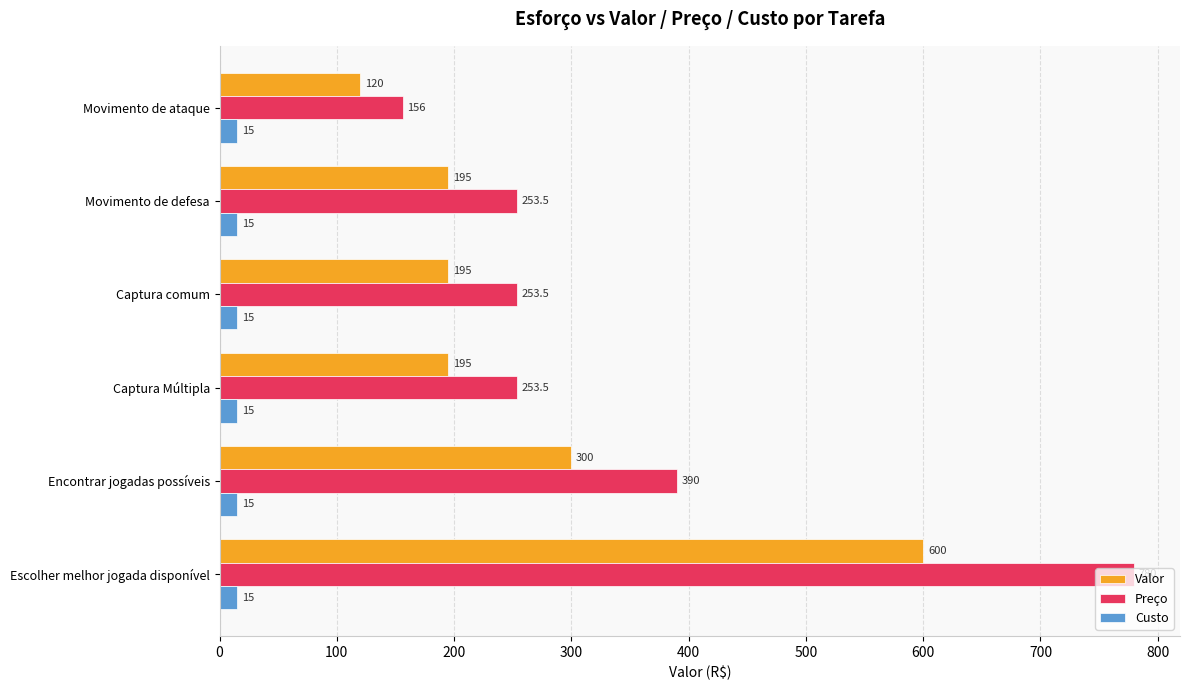

True or false: Preço has a value of 170.6 at Captura Múltipla.

False